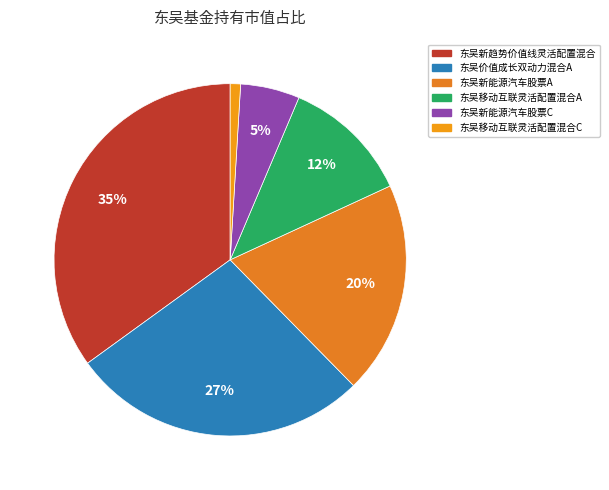

What is the largest slice in the pie chart?

东吴新趋势价值线灵活配置混合